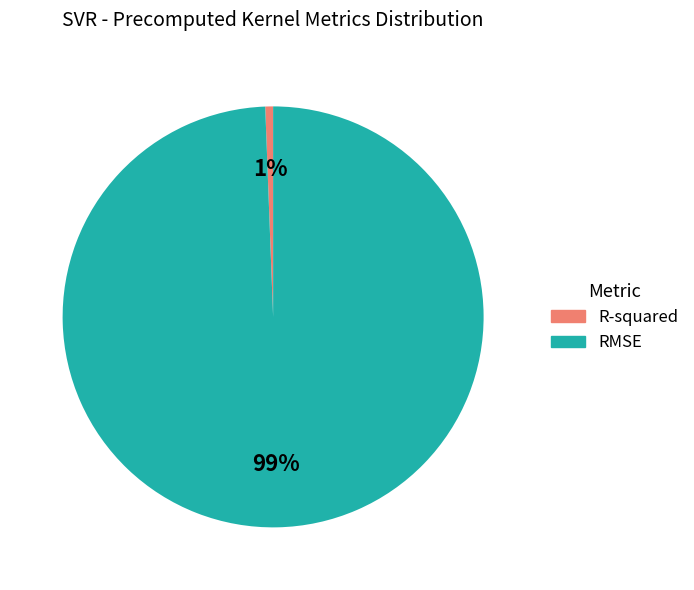

What percentage is the RMSE slice, to the nearest percent?

99%